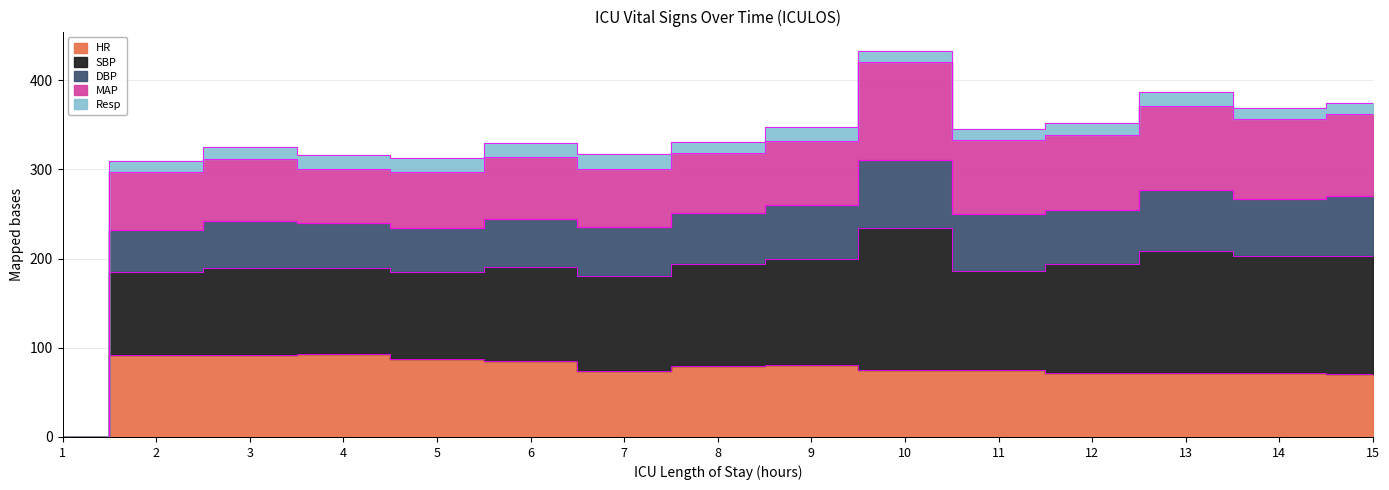

Where does the HR series first go above 75?

2